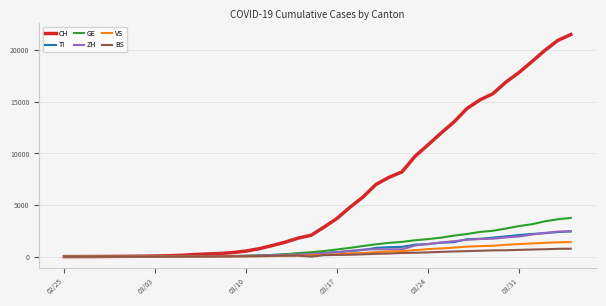

At how many categories does at least one series exceed 9482?

13